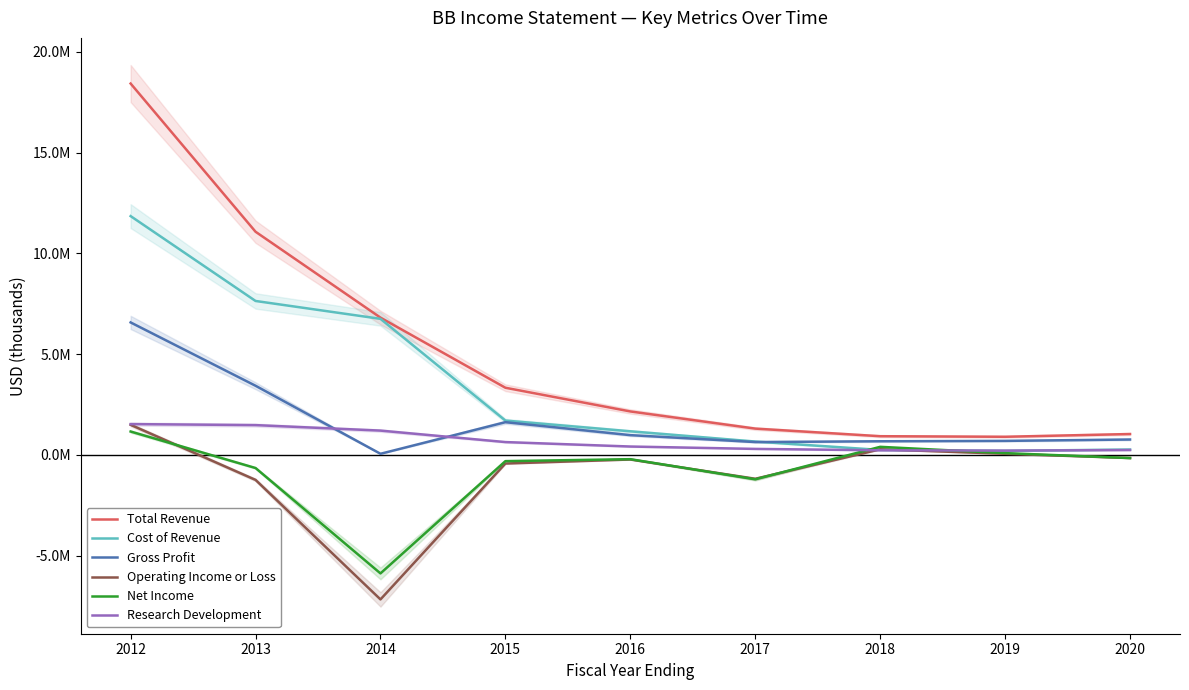

After their last crossing, which series has the higher values: Cost of Revenue or Operating Income or Loss?

Cost of Revenue